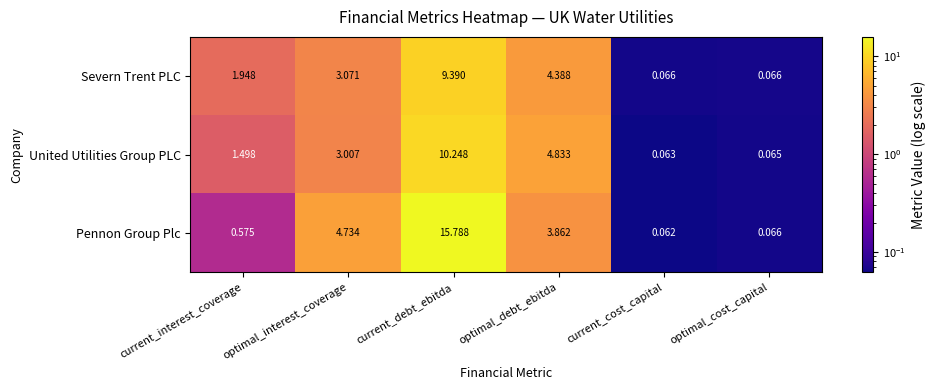

Which series has the largest total across all categories?

Pennon Group Plc